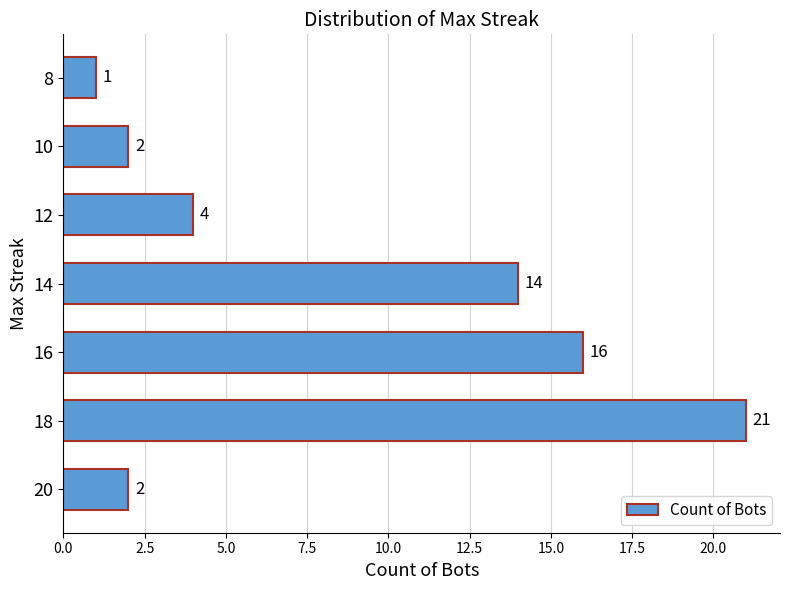

What is the approximate value at 18, to the nearest 5?

20